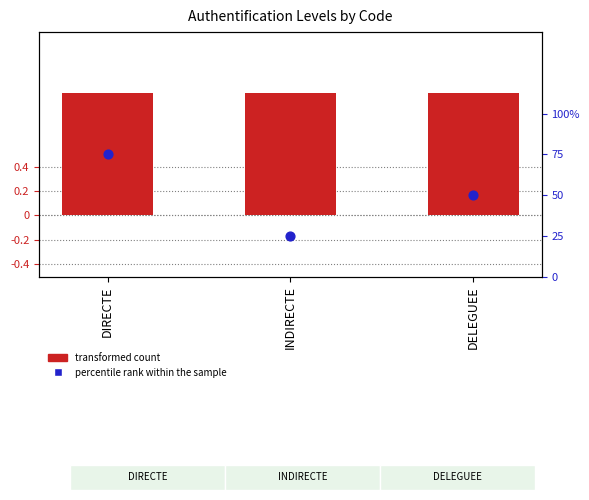

At how many categories does at least one series exceed 0?

3